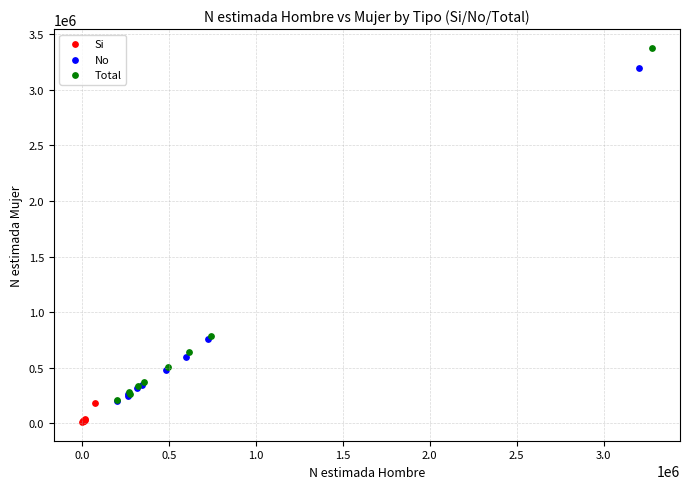

Which series contains the highest Y value?

Total